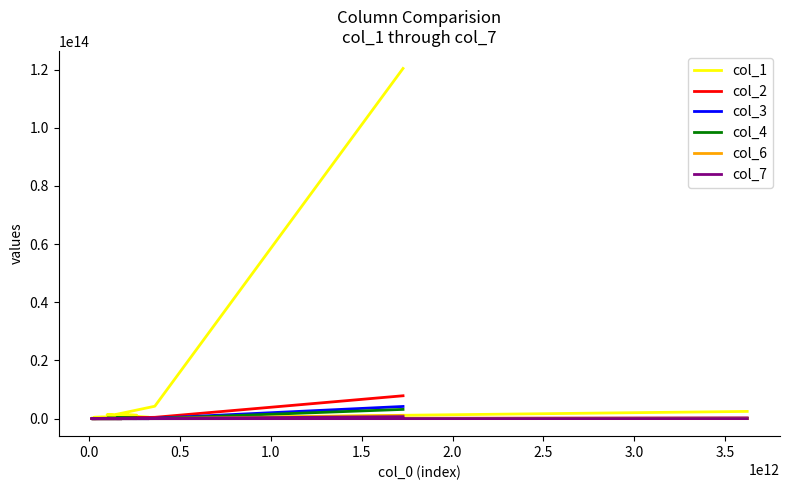

What are all the series names shown in the legend?

col_1, col_2, col_3, col_4, col_6, col_7